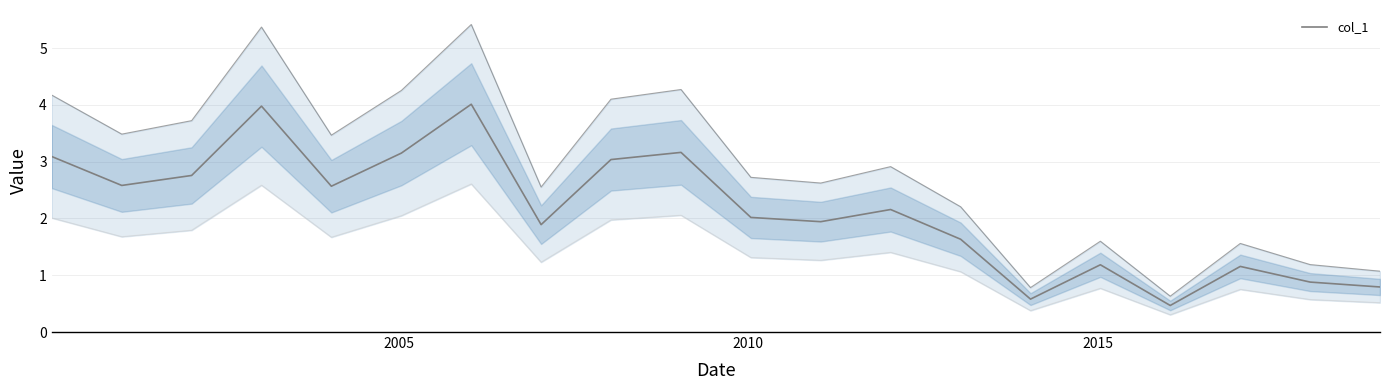

Reading left to right, list all the values displayed in this chart.

3.1	2.6	2.8	4.0	2.6	3.2	4.0	1.9	3.0	3.2	2.0	1.9	2.2	1.6	0.6	1.2	0.5	1.2	0.9	0.8